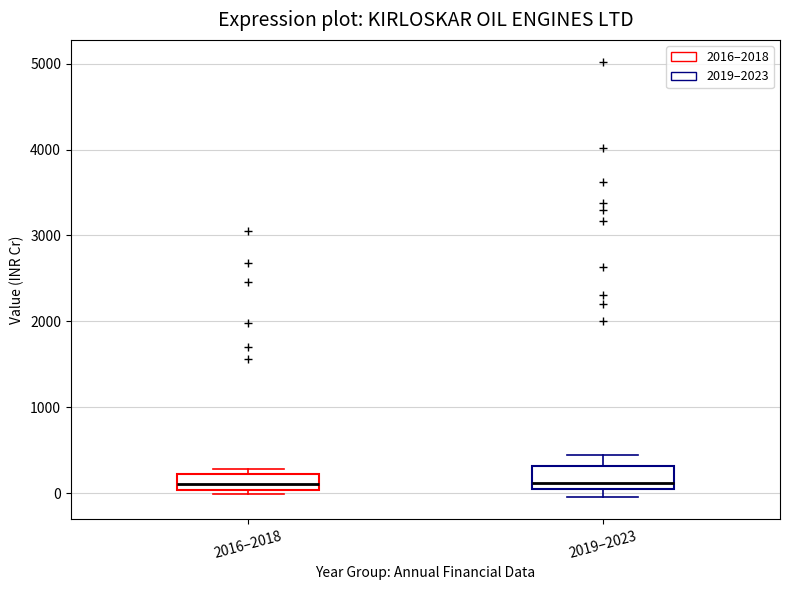

Reading left to right, transcribe this box plot: for each box, give where its median line is, the range the box spans, and where its two whiskers end, as read against the y-axis. The values are not printed on the chart, so give them approximately, as read against the axis.

2016–2018: median 100, box 0 to 200, whiskers 0 (just below the box's lower edge) to 300
2019–2023: median 100 (just above the box's lower edge), box 100 to 300, whiskers -100 to 400